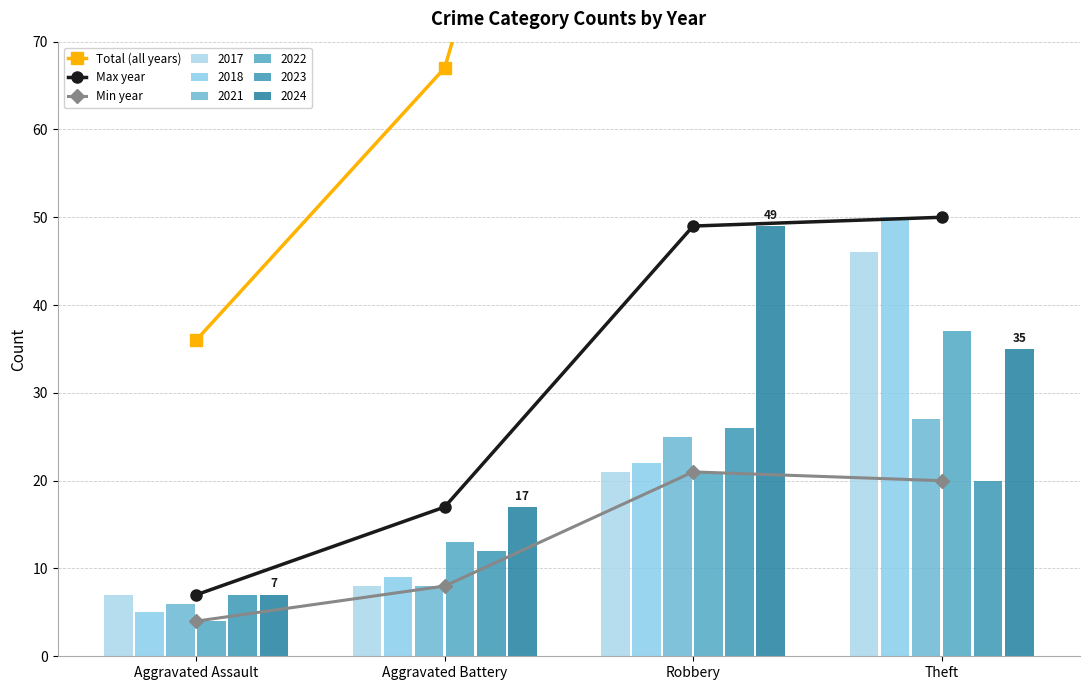

Reading left to right, transcribe all the data shown in this chart.

Total (all years): 36	67	164	215
Max year: 7	17	49	50
Min year: 4	8	21	20